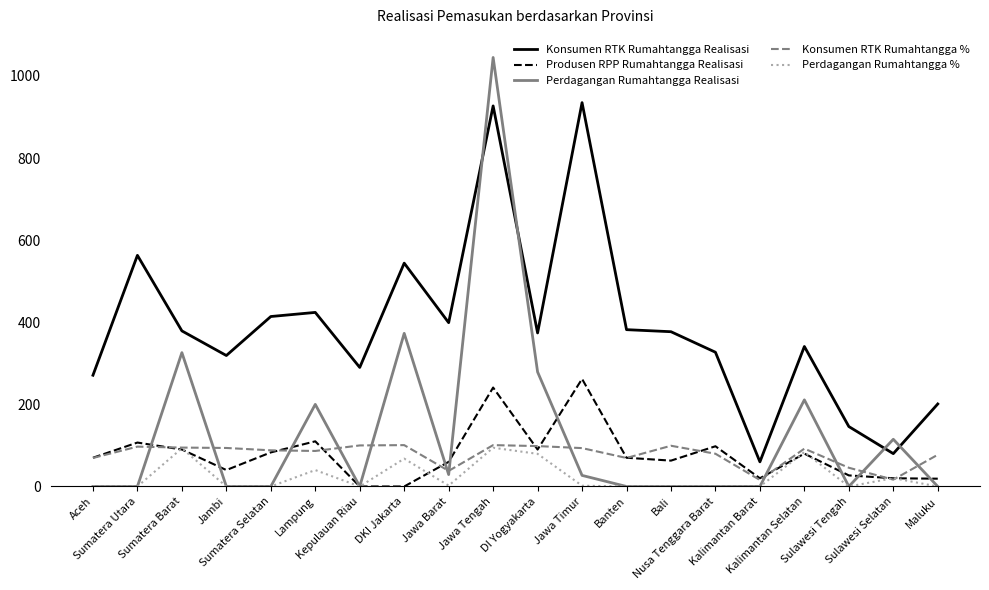

Is it true that Produsen RPP Rumahtangga Realisasi equals 80.0 at Kalimantan Selatan?

True